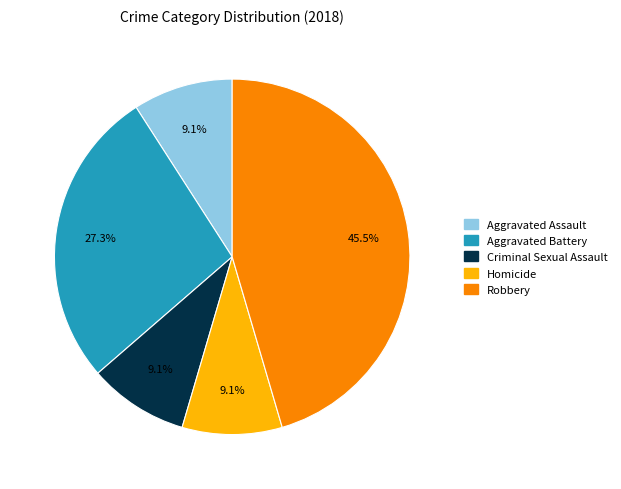

What portion of the pie excludes Criminal Sexual Assault?

90.9%